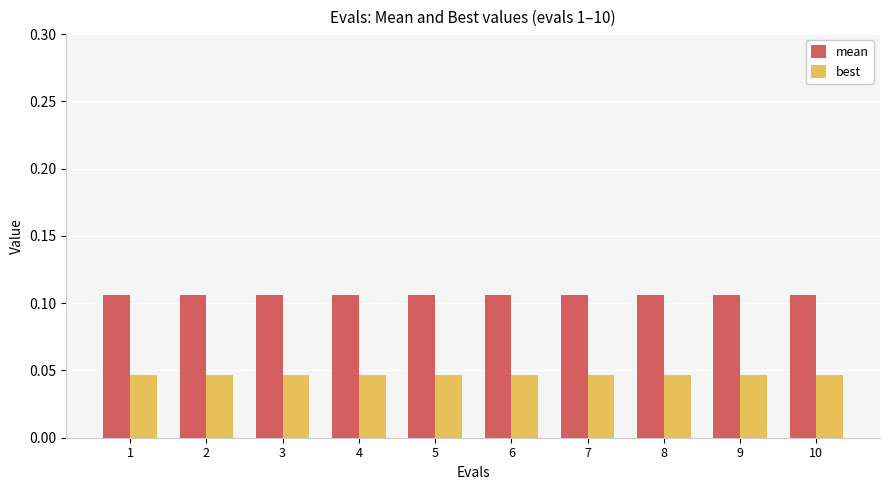

List the series in order of their overall mean, lowest first.

best, mean